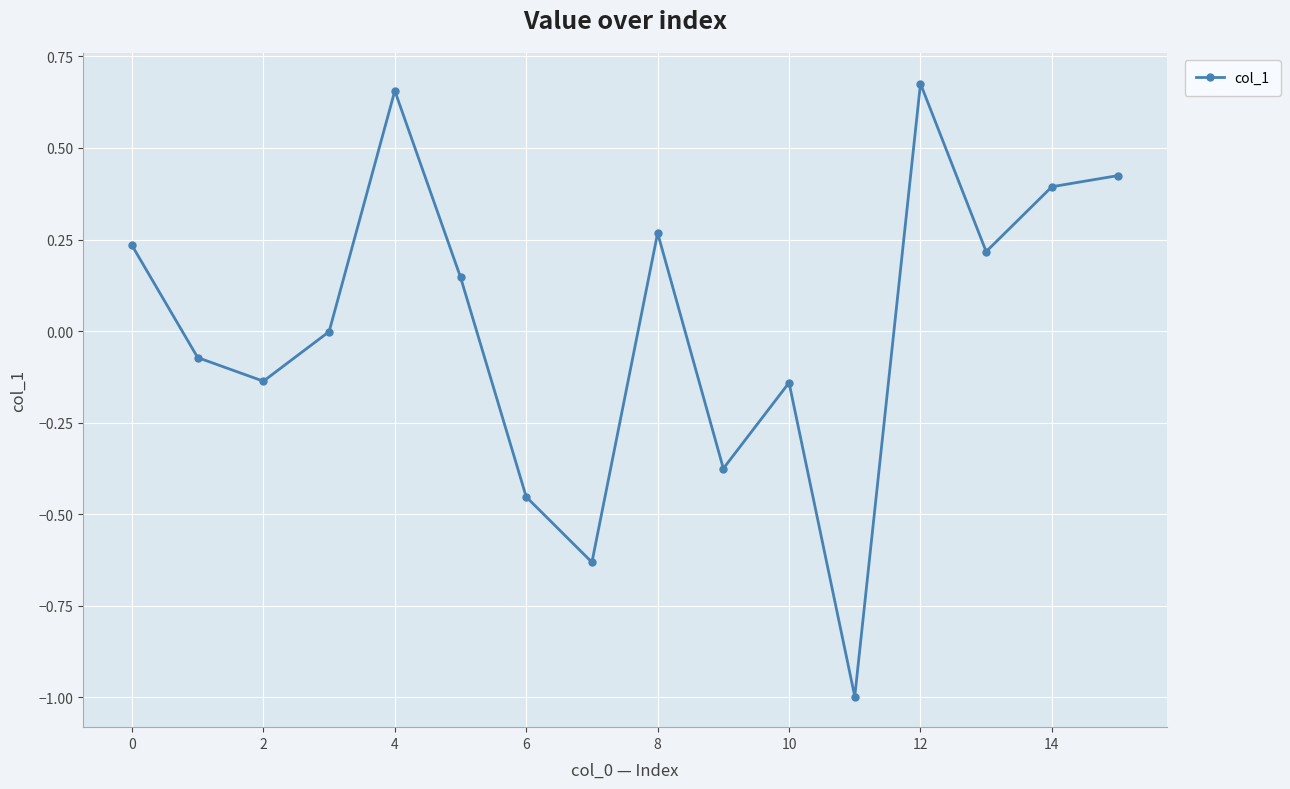

True or false: the data has more than 0 interior local peaks.

True